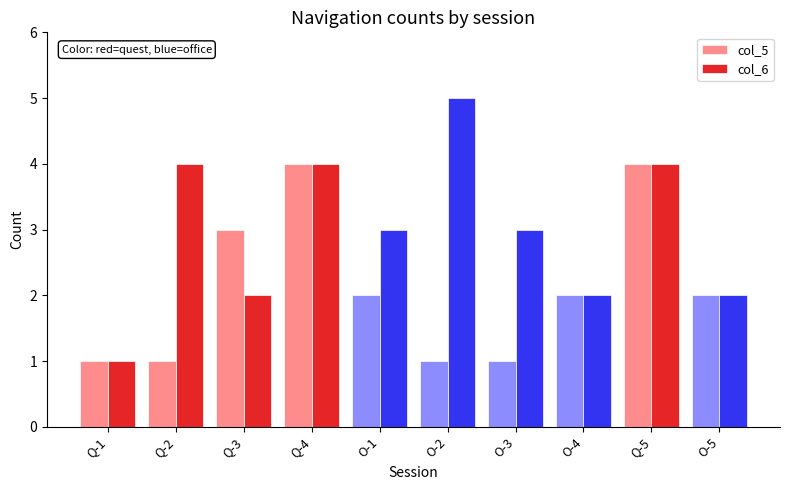

Between Q-2 and Q-5, which series saw the biggest shift?

col_5